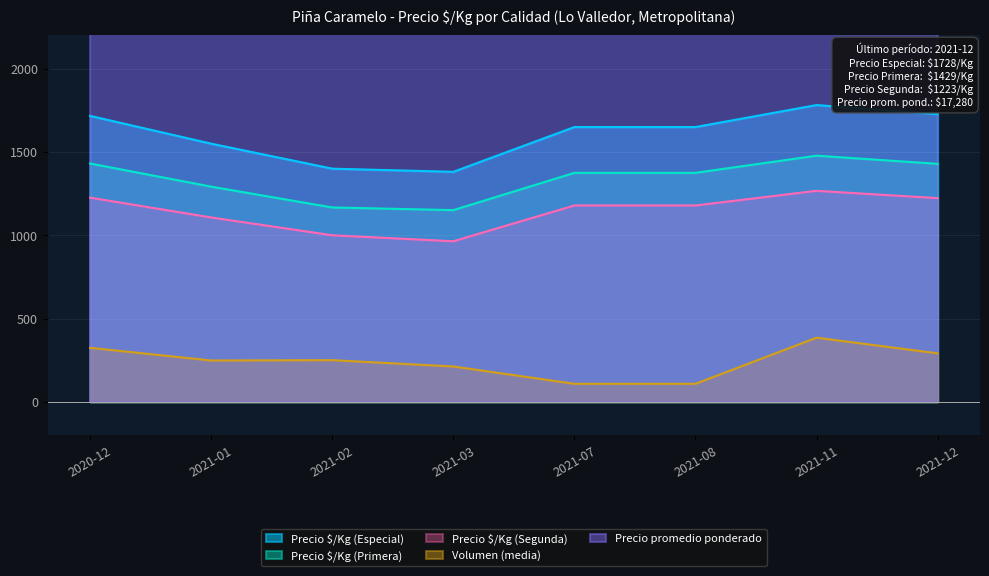

What is the difference between the second highest and minimum values in the Precio promedio ponderado series?

3471